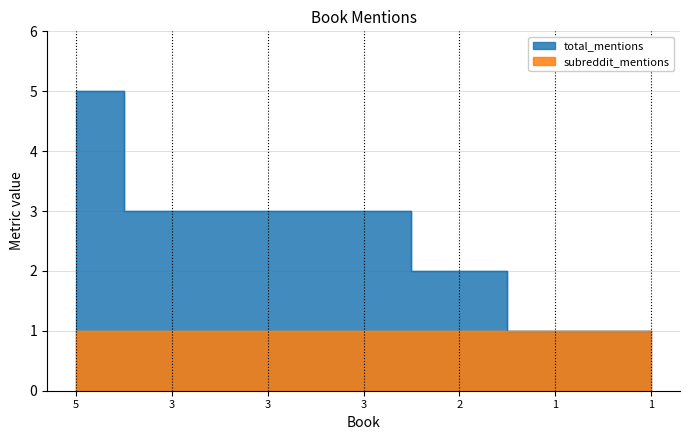

True or false: the data has more than 1 interior local peaks.

False